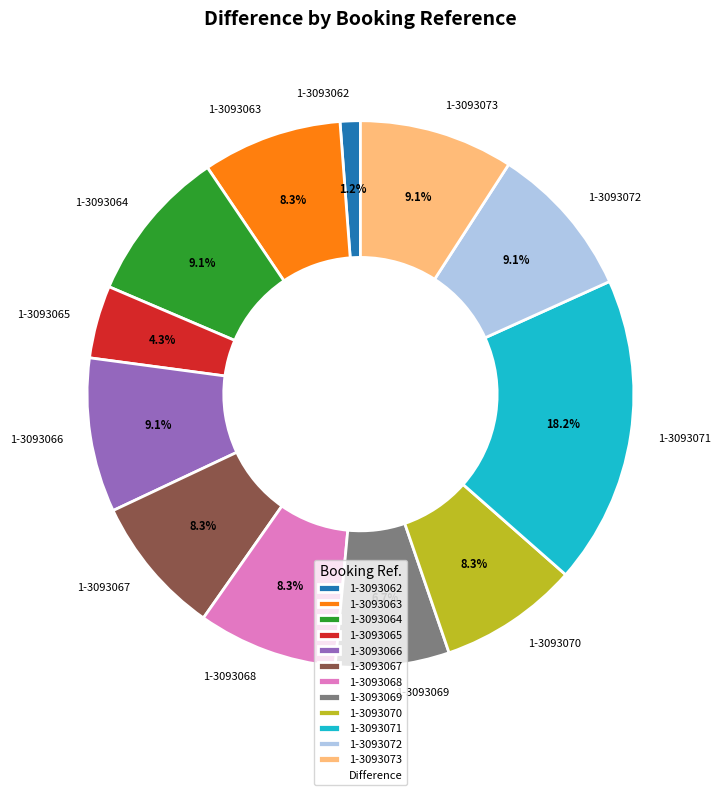

To the nearest percent, what is the combined percentage of 1-3093065 and 1-3093068?

13%